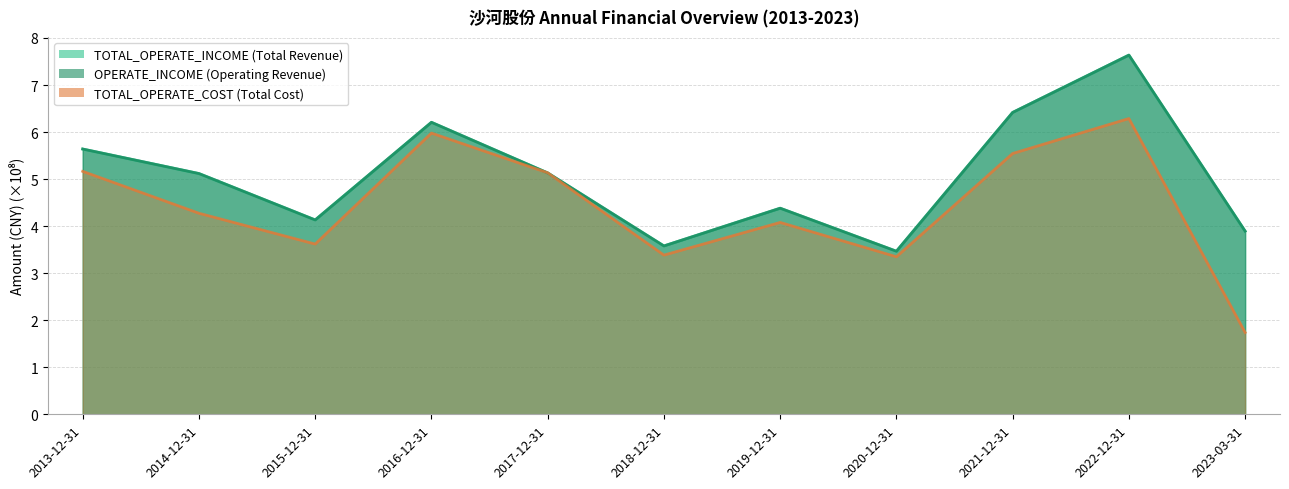

Reading left to right, transcribe all the data shown in this chart.

TOTAL_OPERATE_INCOME: 5.6	5.1	4.1	6.2	5.1	3.6	4.4	3.5	6.4	7.6	3.9
OPERATE_INCOME: 5.6	5.1	4.1	6.2	5.1	3.6	4.4	3.5	6.4	7.6	3.9
TOTAL_OPERATE_COST: 5.2	4.3	3.6	6.0	5.1	3.4	4.1	3.3	5.5	6.3	1.7